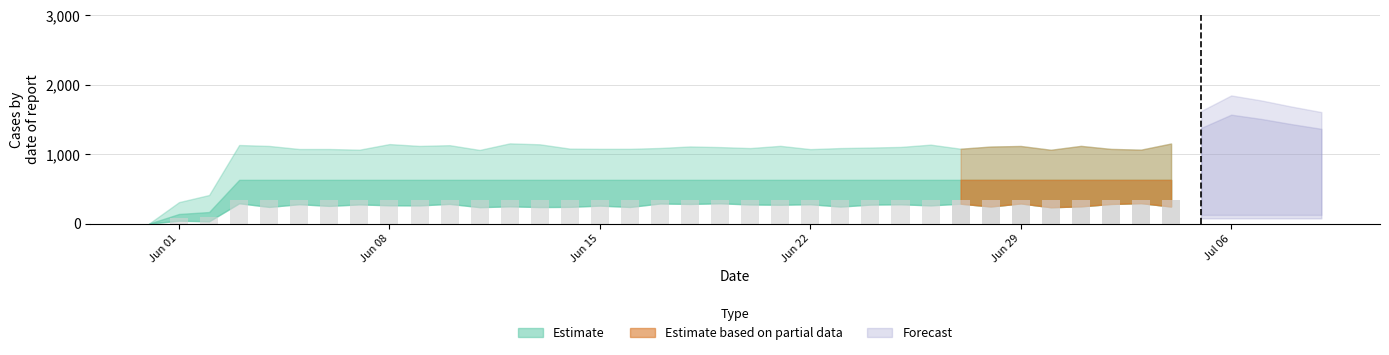

Are the bars grouped side by side (vs. stacked)?

No